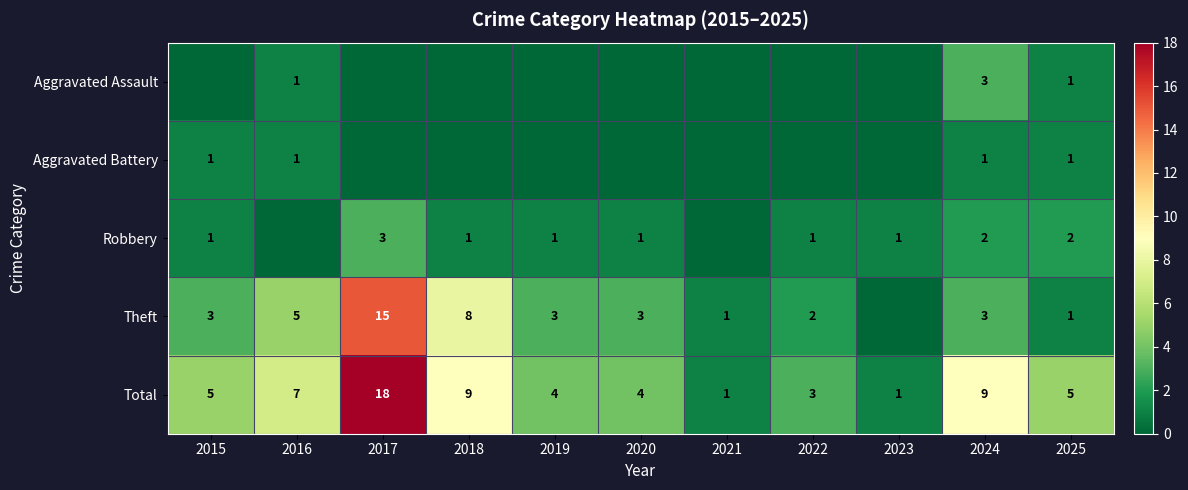

Which category has the lowest value across all series?

2015